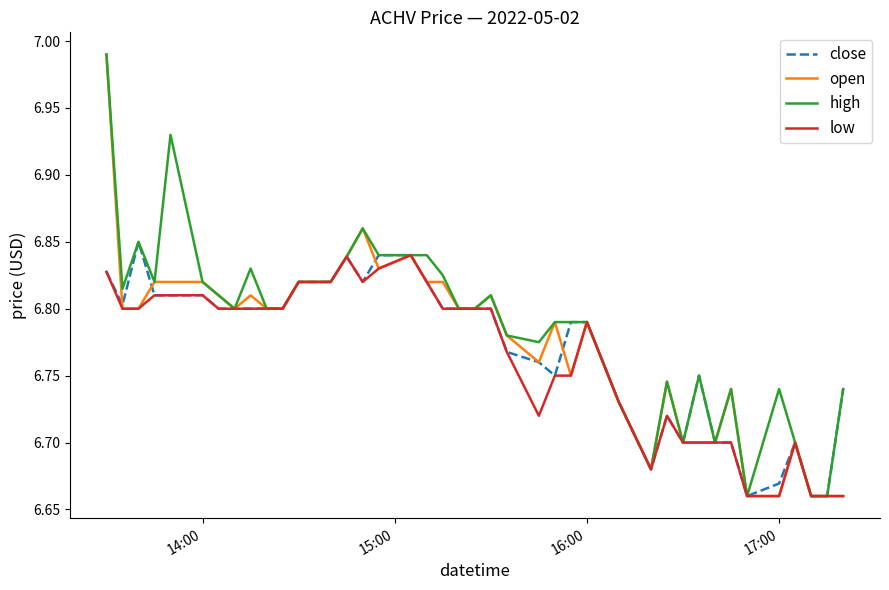

Count the low values in the range 6 to 7.

40